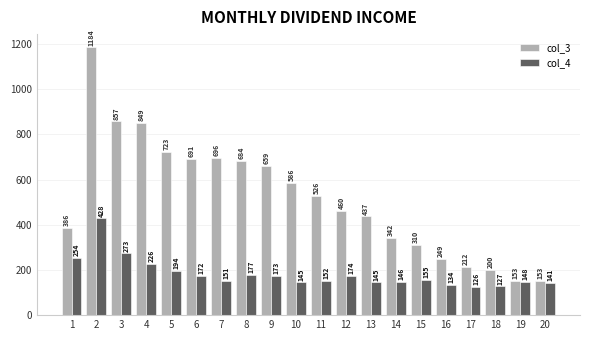

Rank the series by their maximum value, from lowest to highest.

col_4, col_3